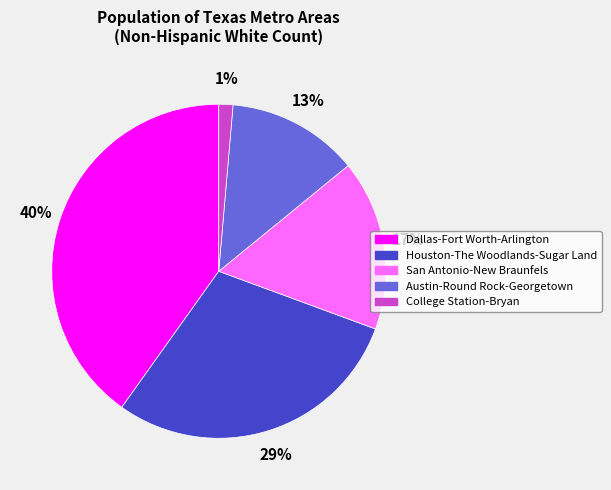

To the nearest percent, what is the average slice percentage?

20%